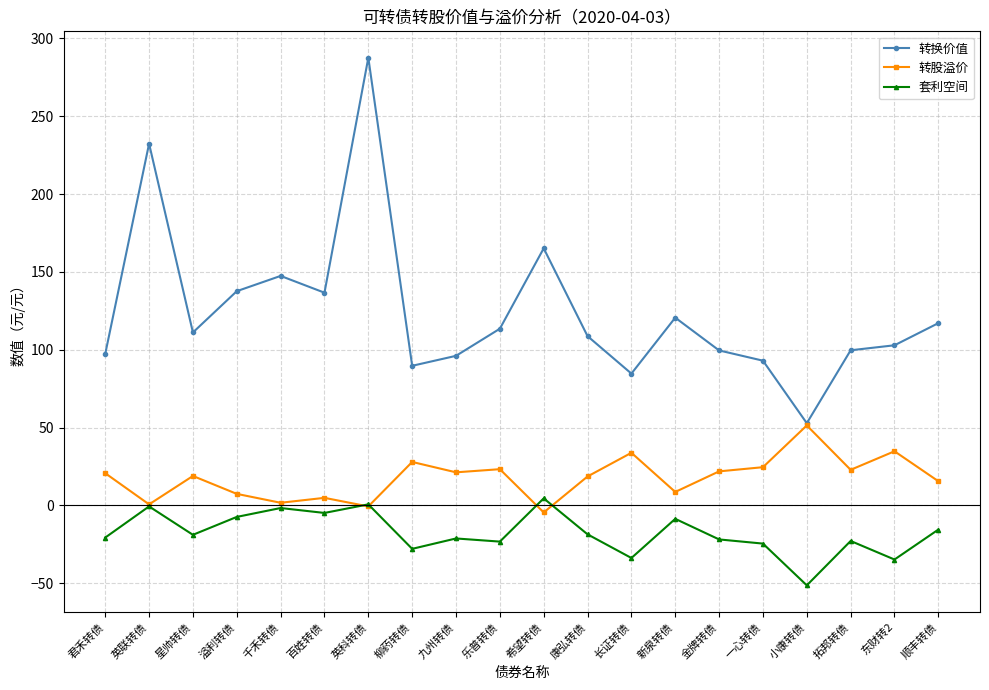

What is the label of the 20th point from the right?

君禾转债